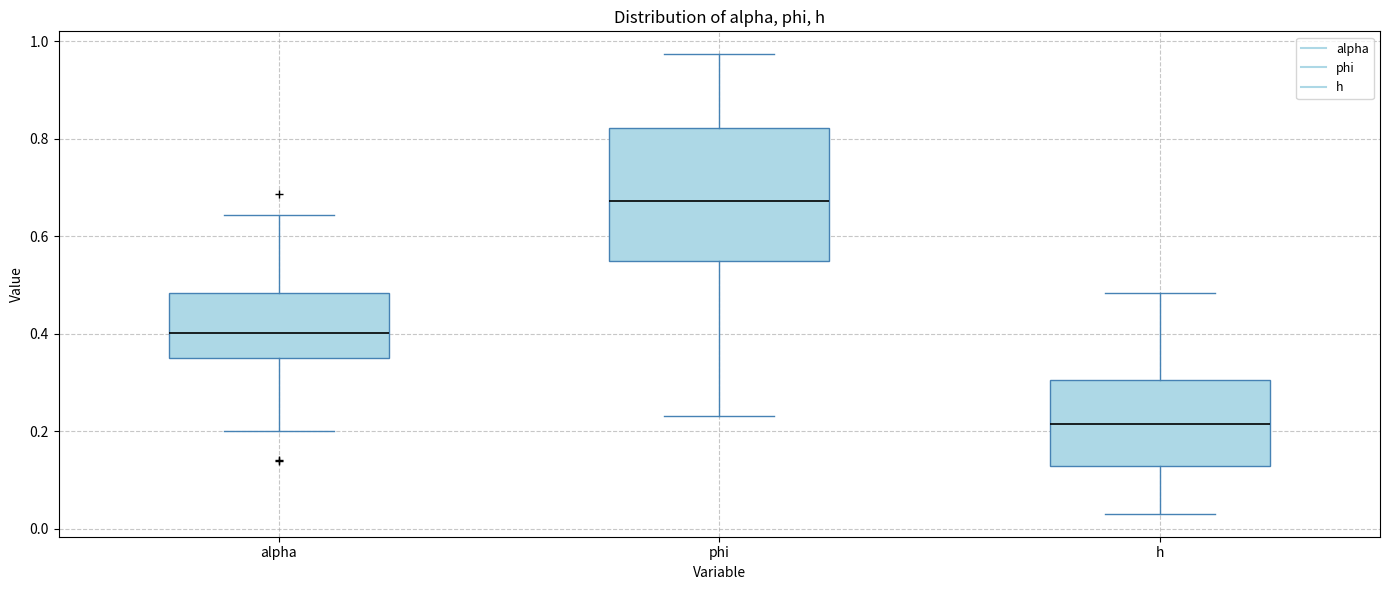

Reading left to right, transcribe this box plot: for each box, give where its median line is, the range the box spans, and where its two whiskers end, as read against the y-axis. The values are not printed on the chart, so give them approximately, as read against the axis.

alpha: median 0.40, box 0.34 to 0.48, whiskers 0.20 to 0.64
phi: median 0.68, box 0.54 to 0.82, whiskers 0.24 to 0.98
h: median 0.22, box 0.12 to 0.30, whiskers 0.04 to 0.48